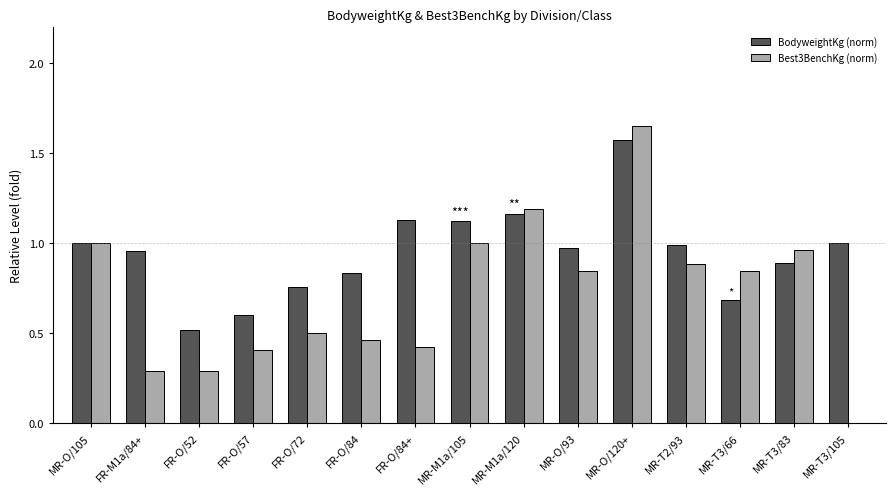

Where is Best3BenchKg (norm) nearest to the value 0?

MR-T3/105